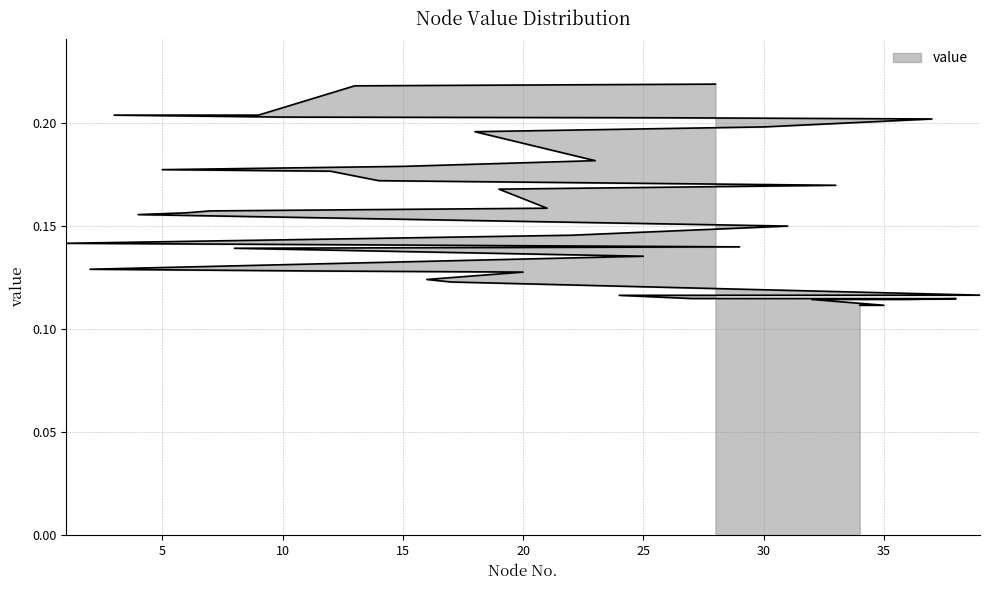

True or false: the data shows 0.2 at 26.

True